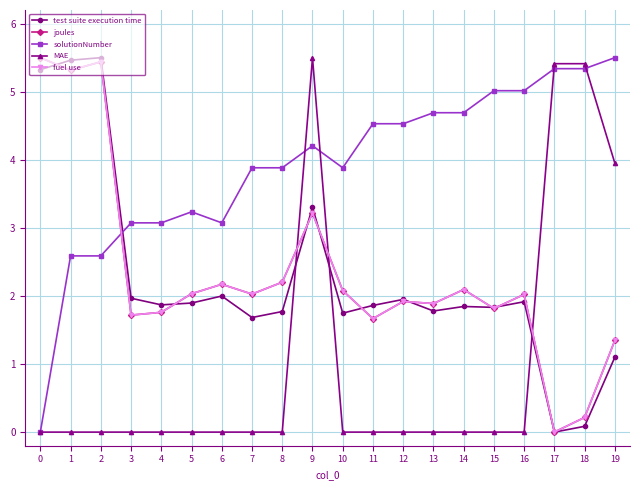

Which label corresponds to the smallest value in the chart?

17